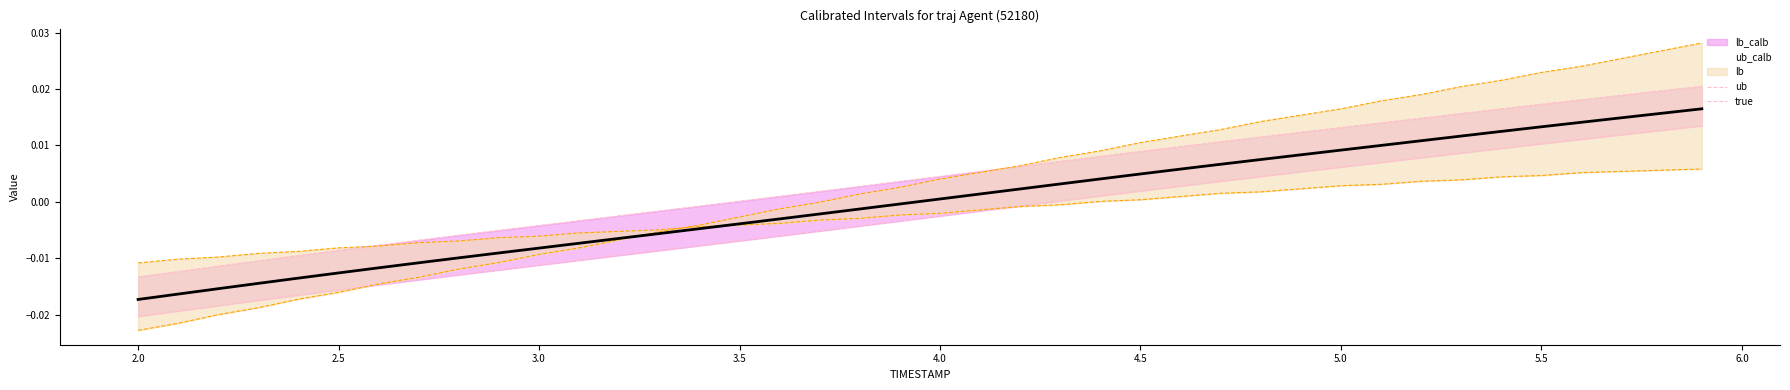

Between 2.0 and 6.0, which series saw the biggest shift?

ub_calb